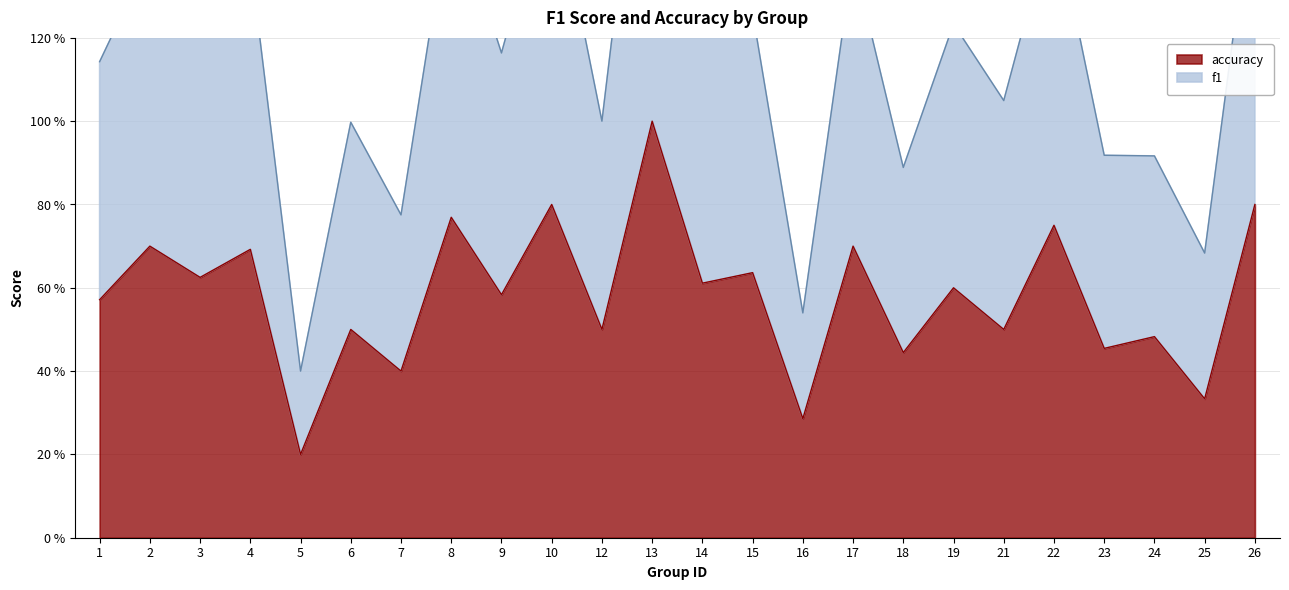

Which series has the largest range (max minus min)?

f1